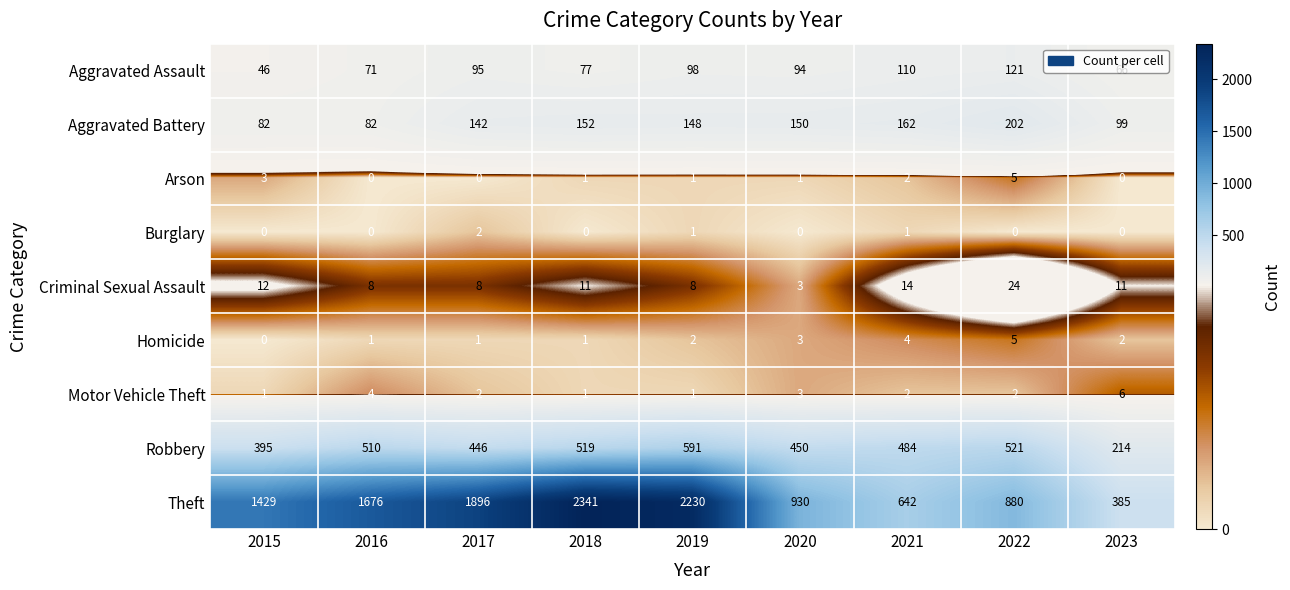

Count the number of data series in this chart.

9